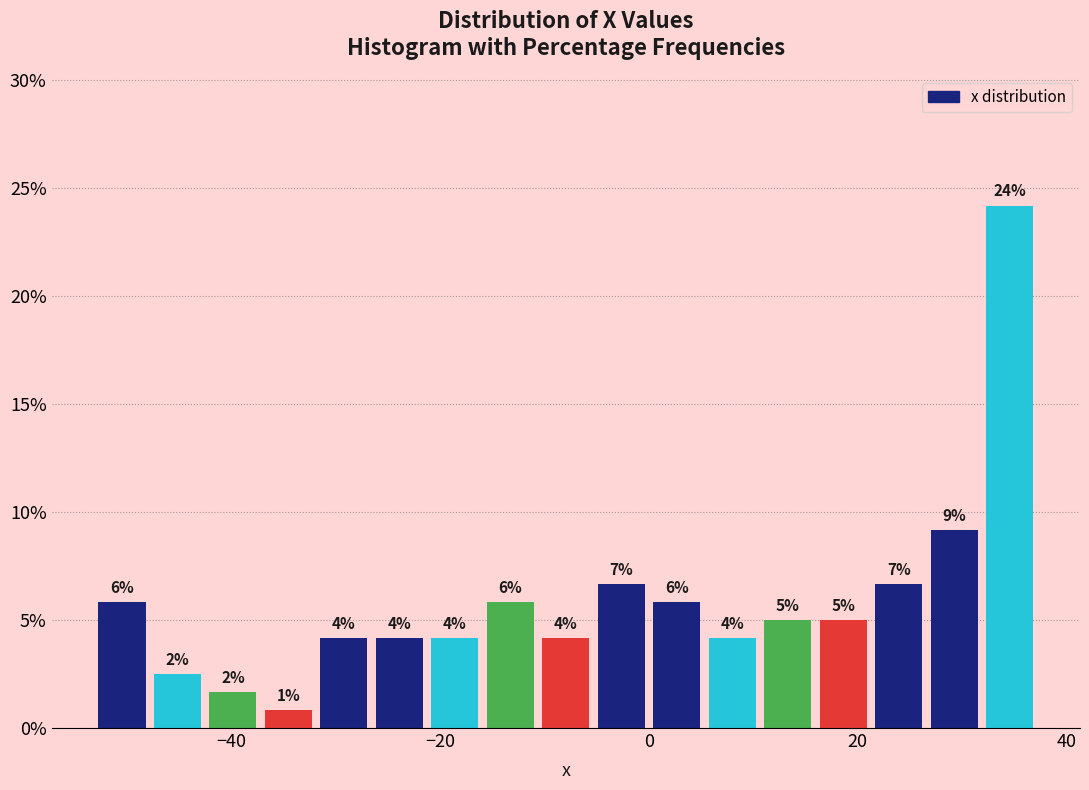

Read against the x-axis, roughly where is the centre of the tallest bar?

34